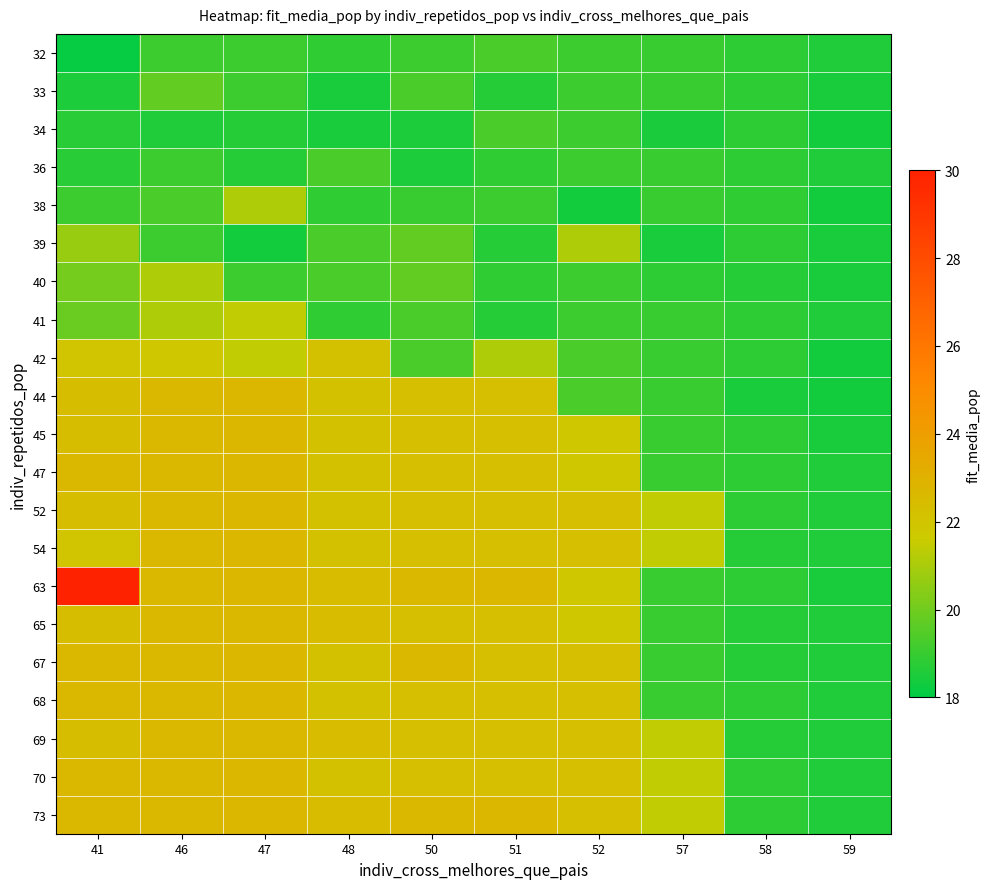

Rank the series by their maximum value, from lowest to highest.

32, 34, 36, 33, 38, 39, 40, 41, 42, 65, 69, 44, 45, 47, 52, 54, 67, 68, 70, 73, 63